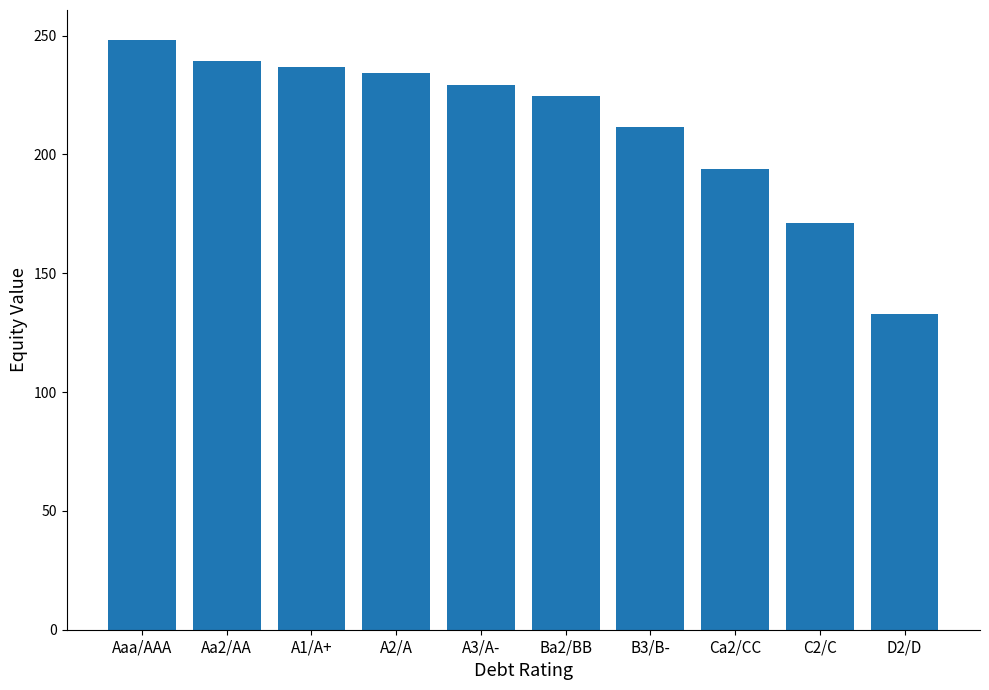

Is it true that the value at Aa2/AA is 239.4?

True